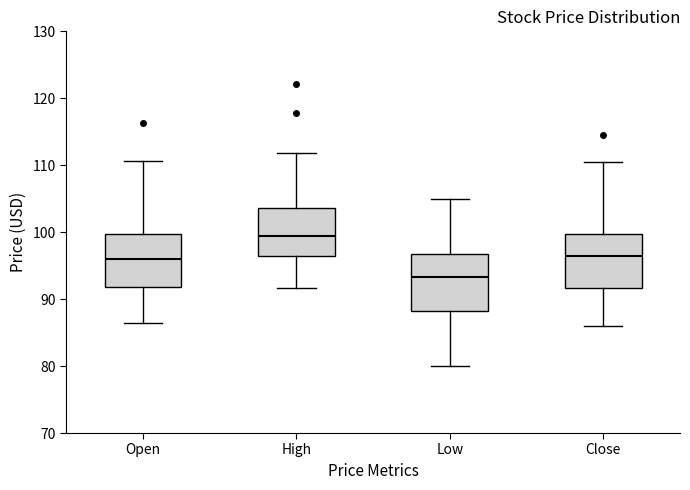

Where does the upper whisker of the box for Open end on the y-axis? The values are not printed on the chart, so give them approximately, as read against the axis.

111